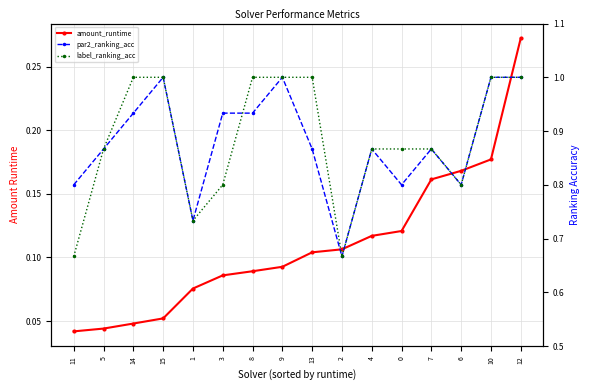

What is the difference between the maximum and minimum values in the label_ranking_acc series?

0.3